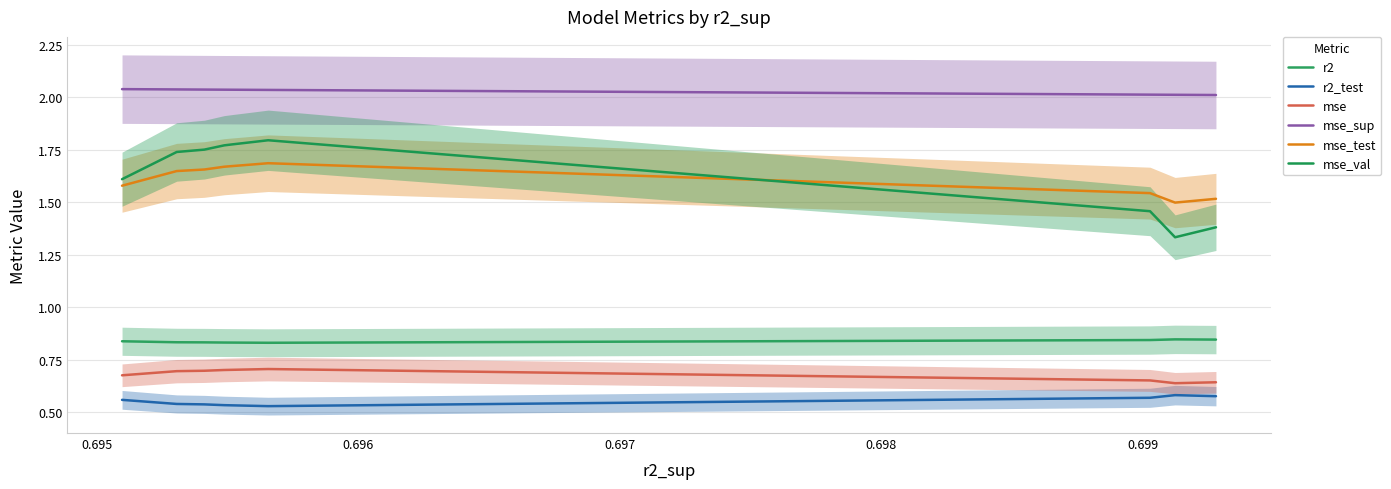

How many distinct data groups are displayed?

6